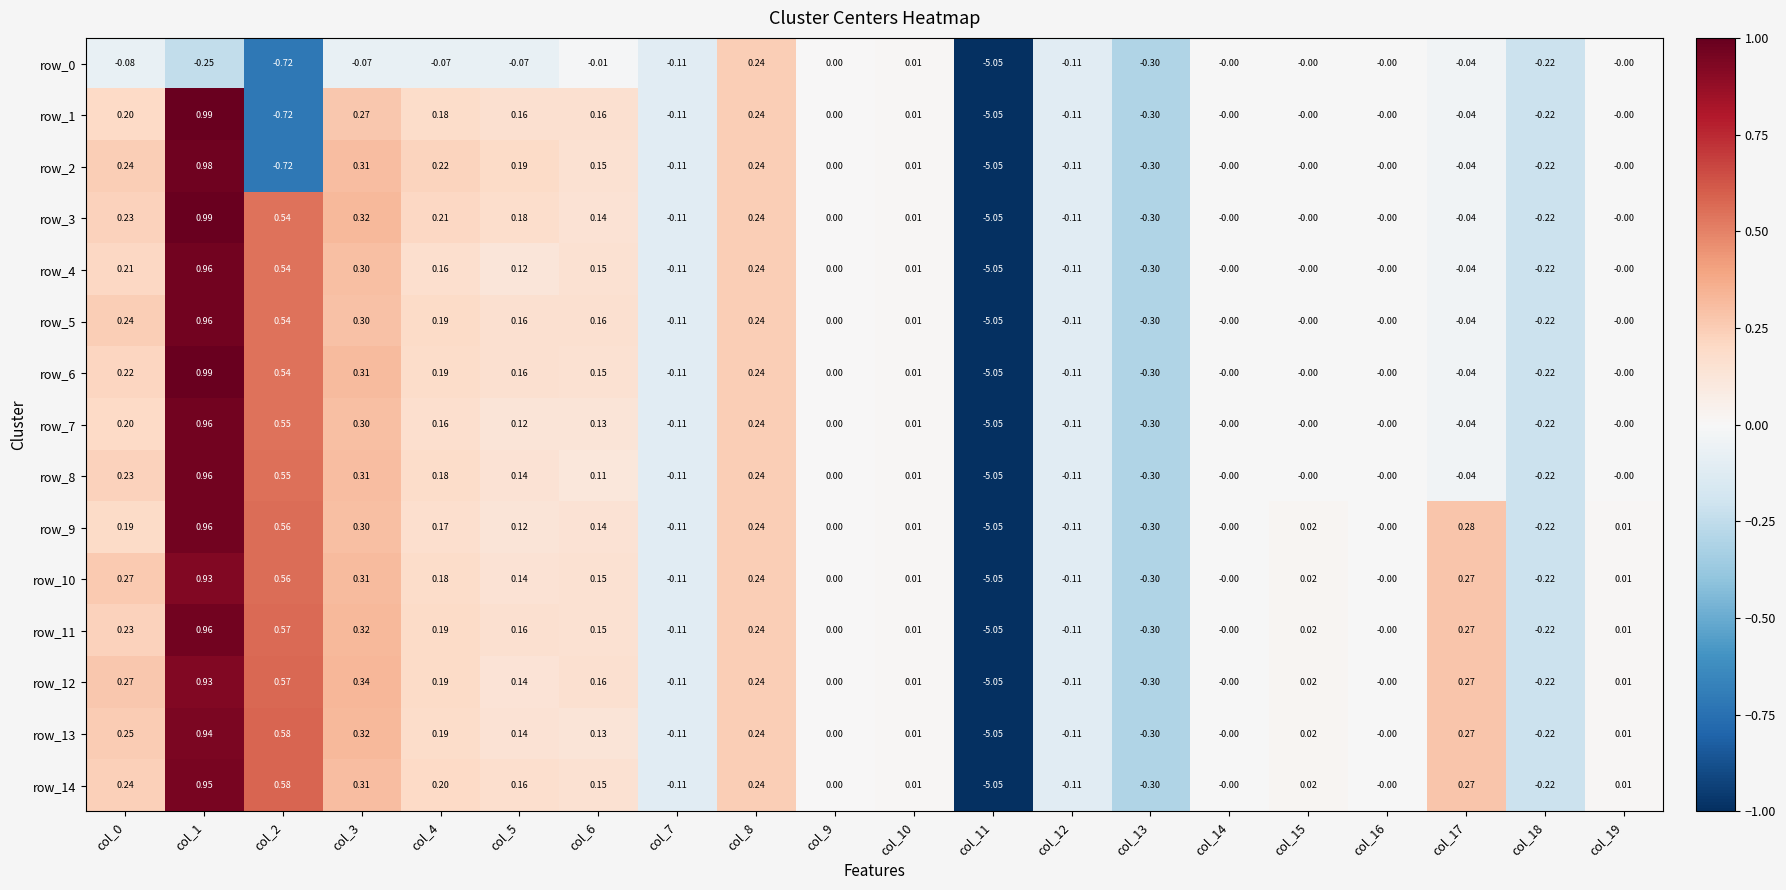

Is the value of row_3 at col_17 greater than the value of row_1 at col_5?

No